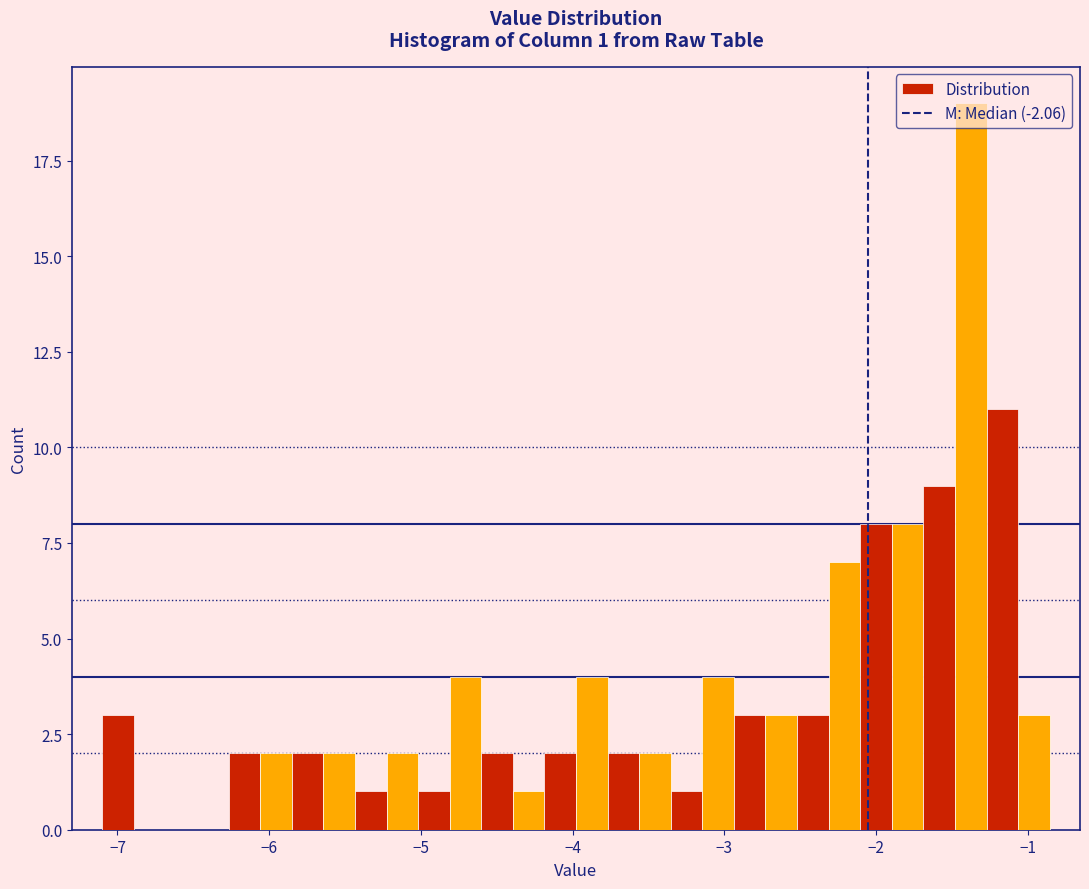

Read against the x-axis, roughly where is the centre of the tallest bar?

-1.4